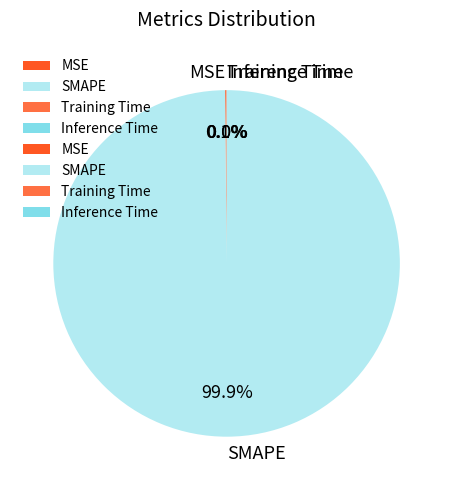

What is the largest slice in the pie chart?

SMAPE